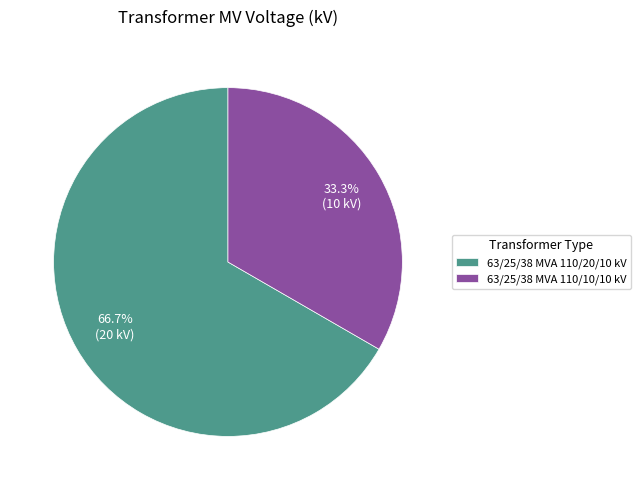

Which slice is the largest?

63/25/38 MVA 110/20/10 kV